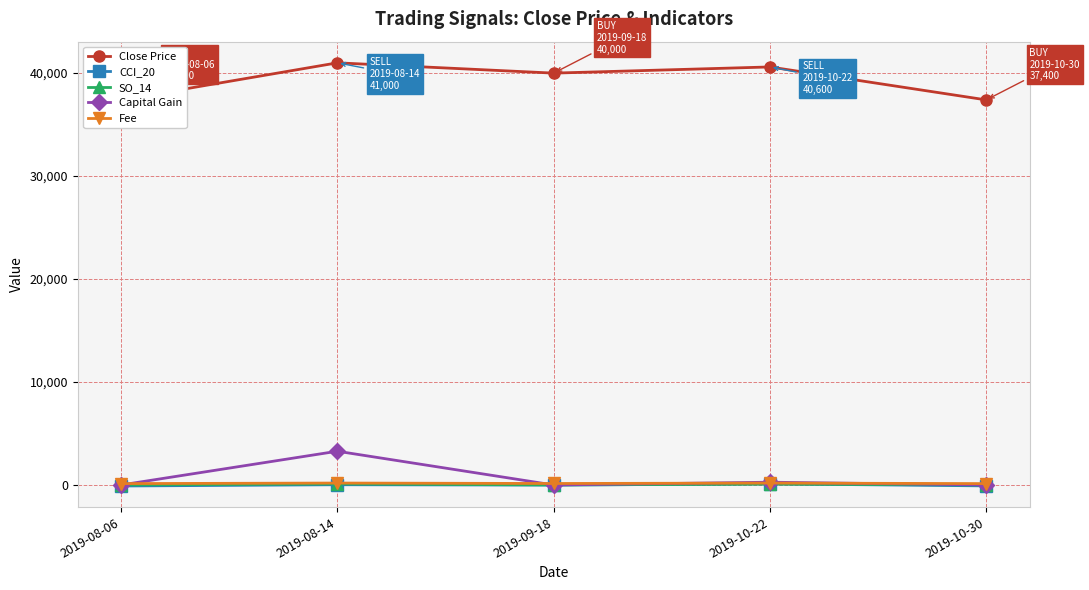

What is the difference between the CCI_20 values at 2019-09-18 and 2019-08-14?

33.2